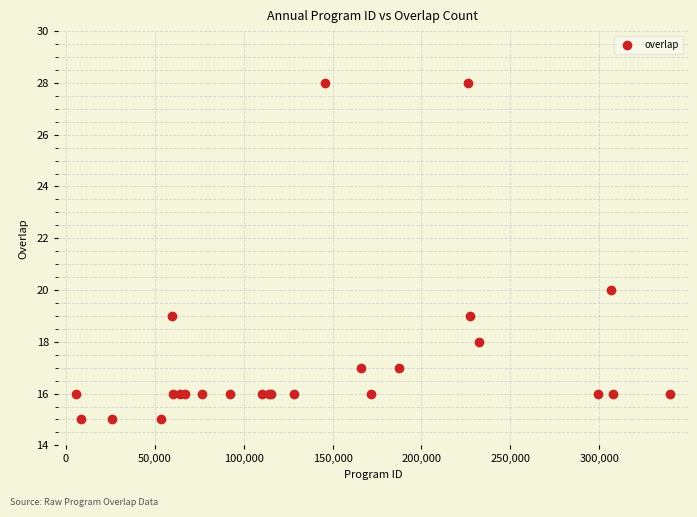

What Y value in the scatter plot is closest to 21?

20